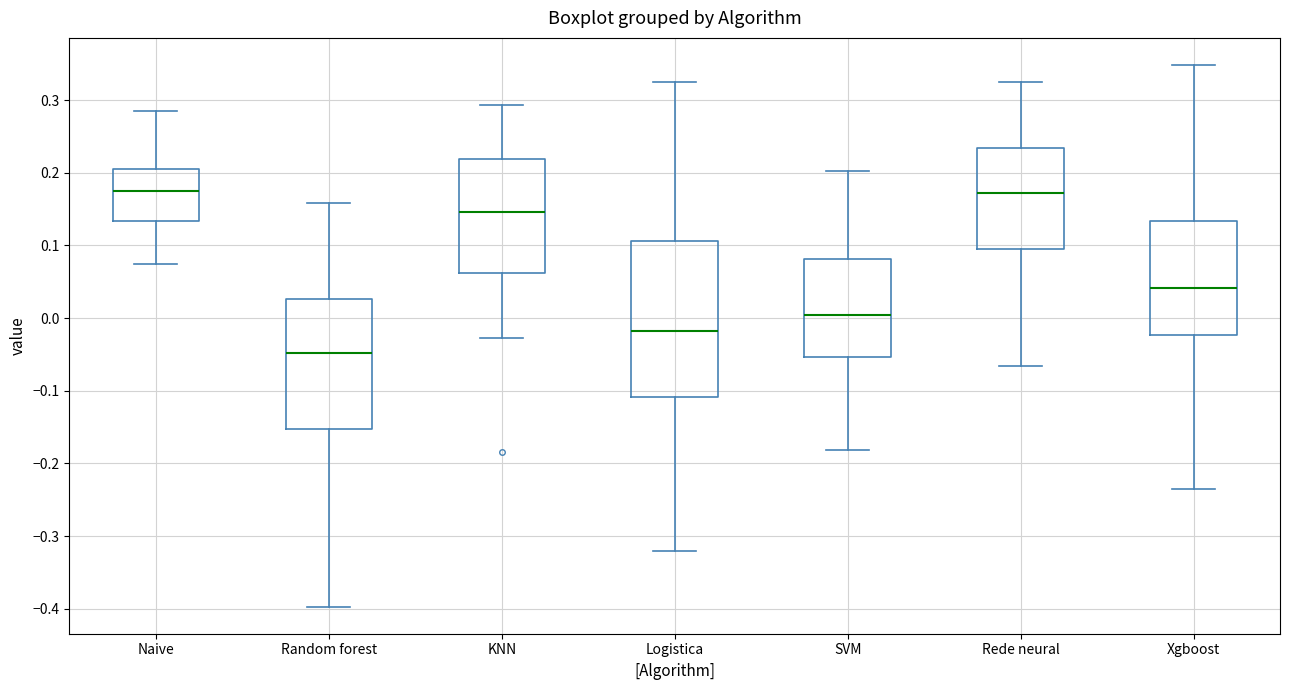

Reading left to right, read every box against the y-axis: the position of its median line, the range the box covers, and the ends of its whiskers. The values are not printed on the chart, so give them approximately, as read against the axis.

Naive: median 0.18, box 0.13 to 0.21, whiskers 0.07 to 0.29
Random forest: median -0.05, box -0.15 to 0.03, whiskers -0.40 to 0.16
KNN: median 0.15, box 0.06 to 0.22, whiskers -0.03 to 0.29
Logistica: median -0.02, box -0.11 to 0.11, whiskers -0.32 to 0.32
SVM: median 0.00, box -0.05 to 0.08, whiskers -0.18 to 0.20
Rede neural: median 0.17, box 0.09 to 0.23, whiskers -0.07 to 0.32
Xgboost: median 0.04, box -0.02 to 0.13, whiskers -0.23 to 0.35